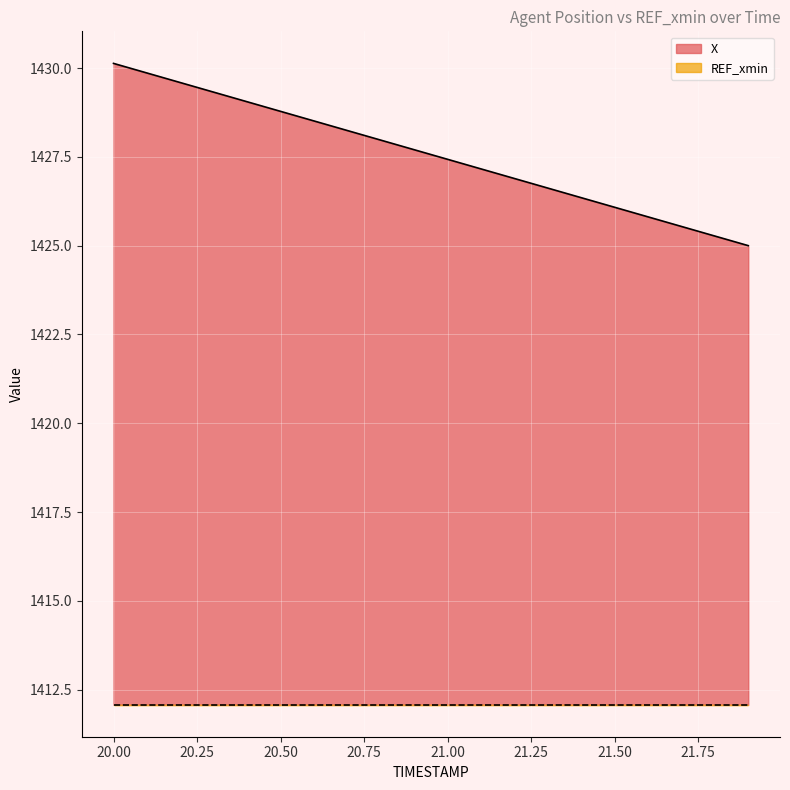

List the labels in order of value, smallest first.

21.9, 21.8, 21.7, 21.6, 21.5, 21.4, 21.3, 21.2, 21.1, 21.0, 20.9, 20.8, 20.7, 20.6, 20.5, 20.4, 20.3, 20.2, 20.1, 20.0